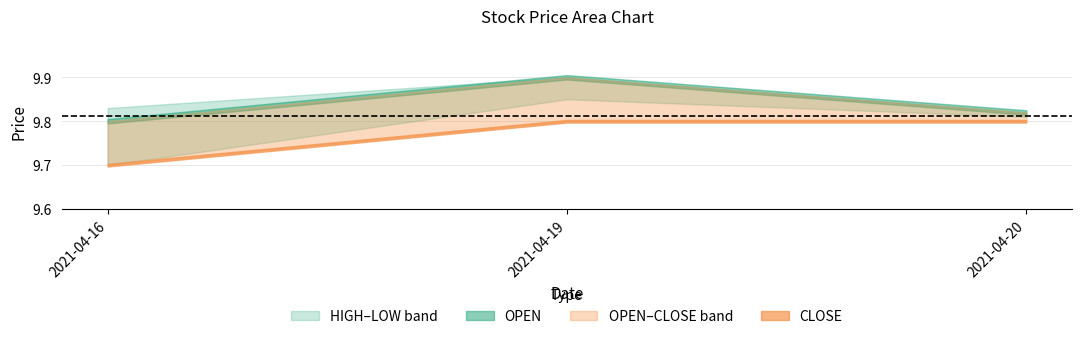

What is the maximum value for OPEN?

9.9